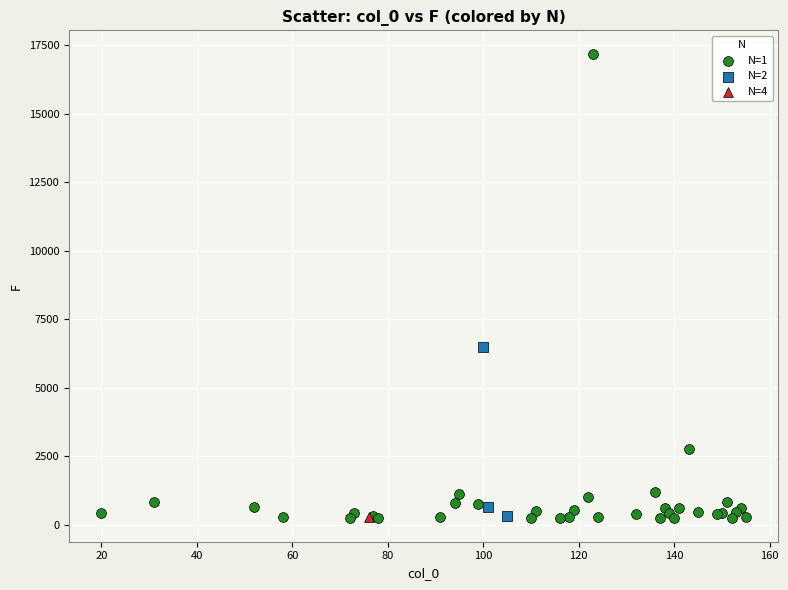

What are all the series names shown in the legend?

N=1, N=2, N=4